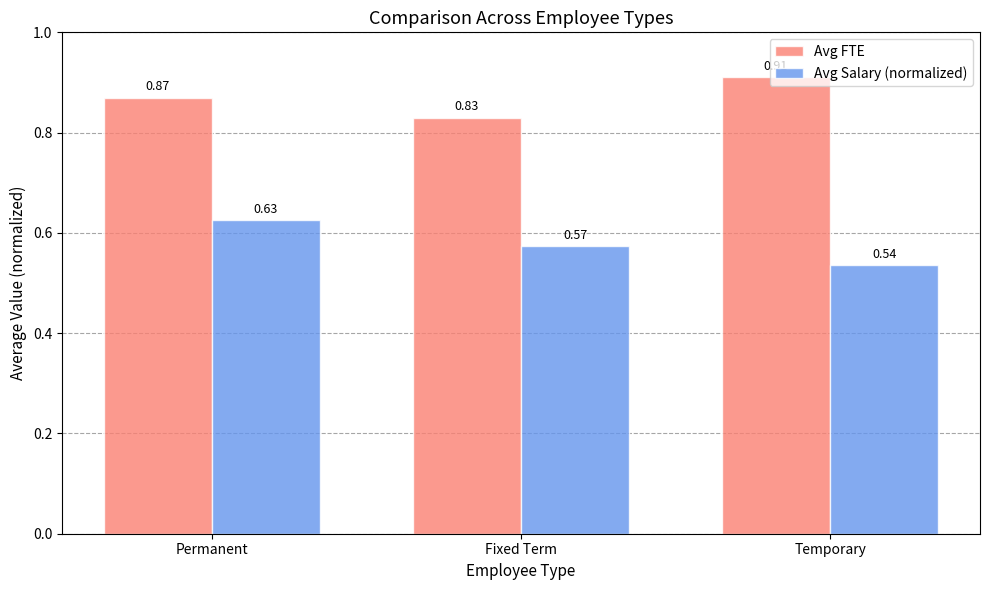

Between Permanent and Fixed Term, which series saw the biggest shift?

Avg Salary (normalized)